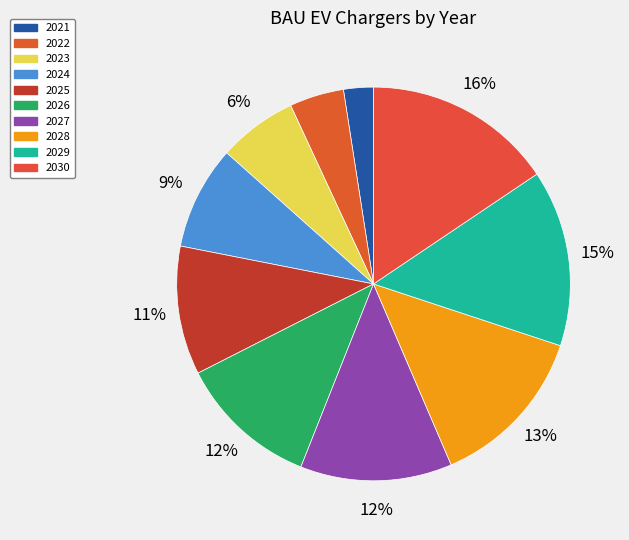

To the nearest percent, what is the difference between the largest and smallest slice percentages?

13%